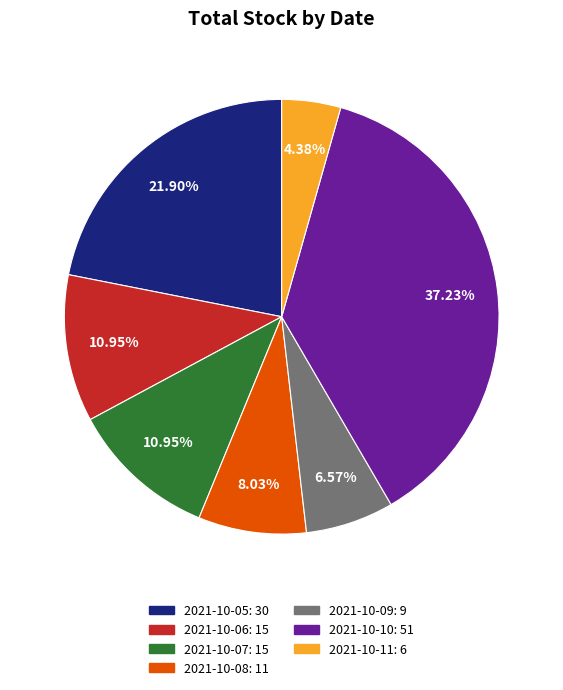

To the nearest percent, what is the average slice percentage?

14%